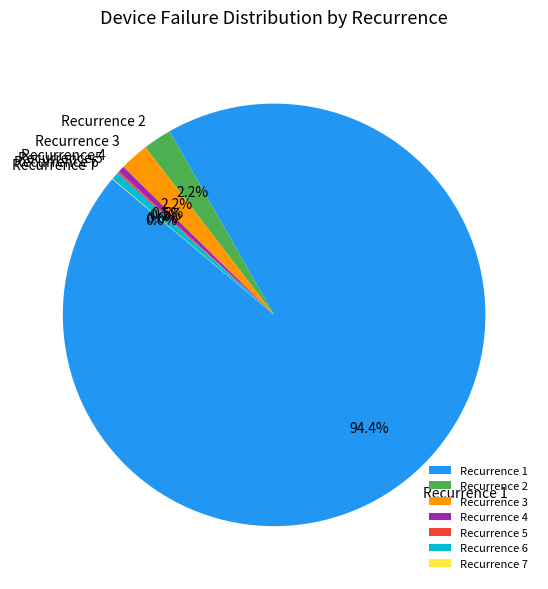

Is there any slice that represents more than half of the pie?

Yes